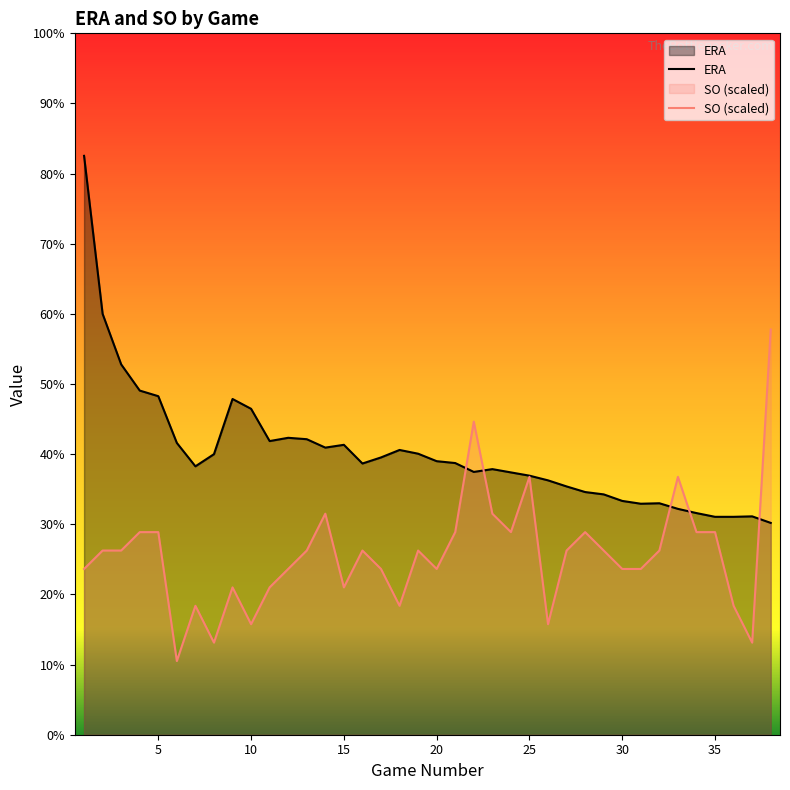

At how many categories does at least one series exceed 3?

38